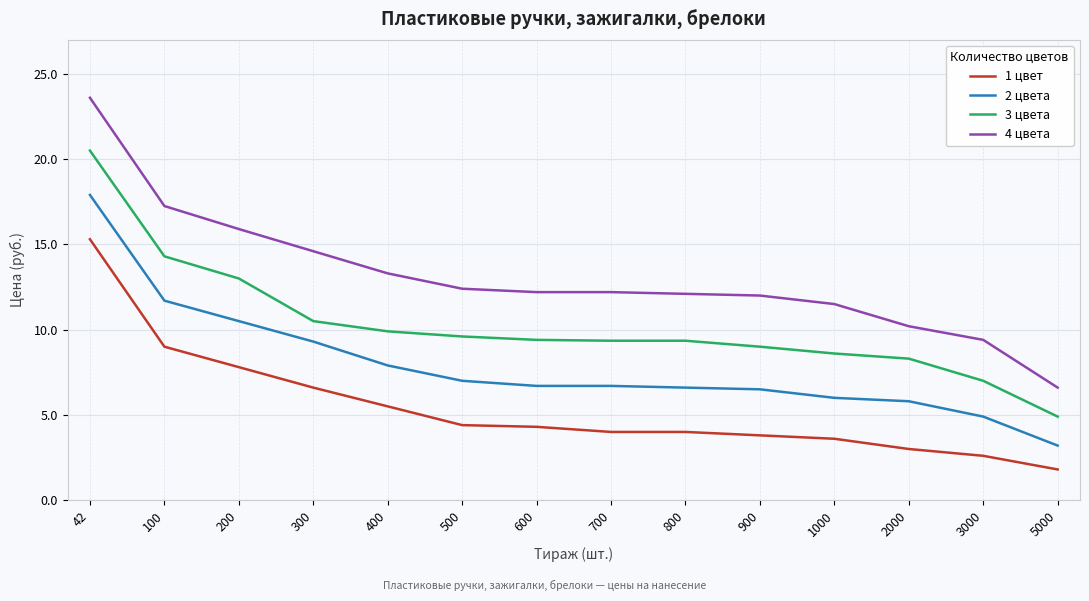

What is the total value across all series at 500?

33.4